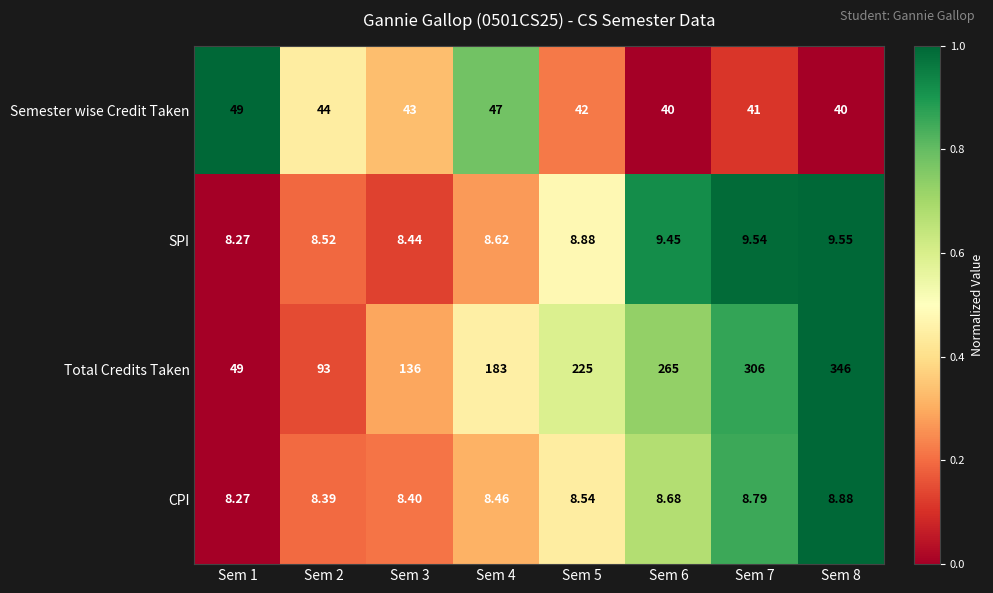

At which category does the chart reach its peak across all series?

Sem 8